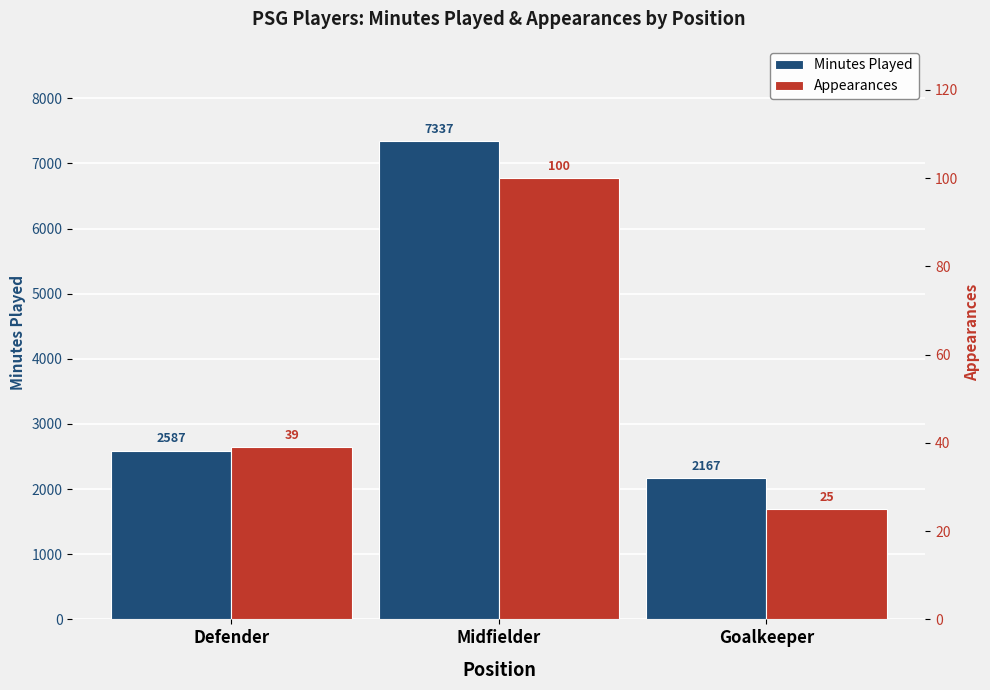

Rank the series by their average value, from highest to lowest.

Minutes Played, Appearances